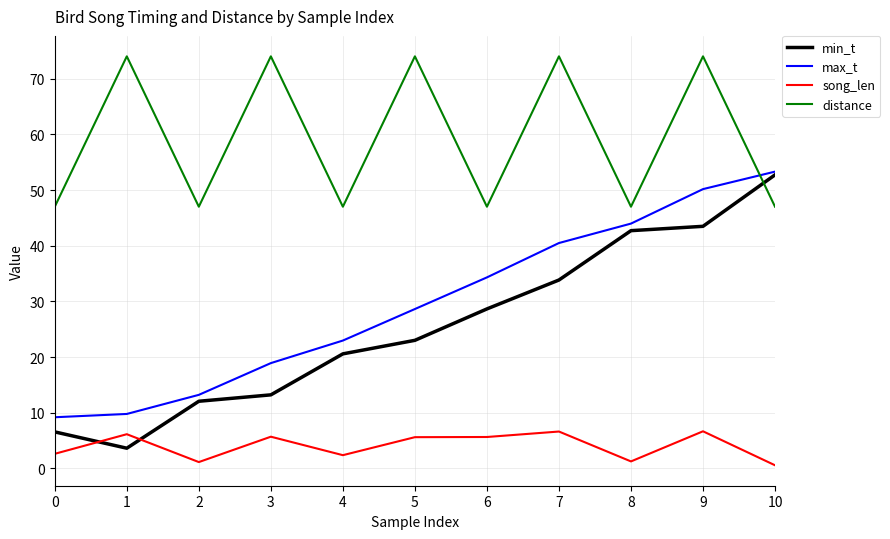

At 7, list the series in order from largest to smallest.

distance, max_t, min_t, song_len